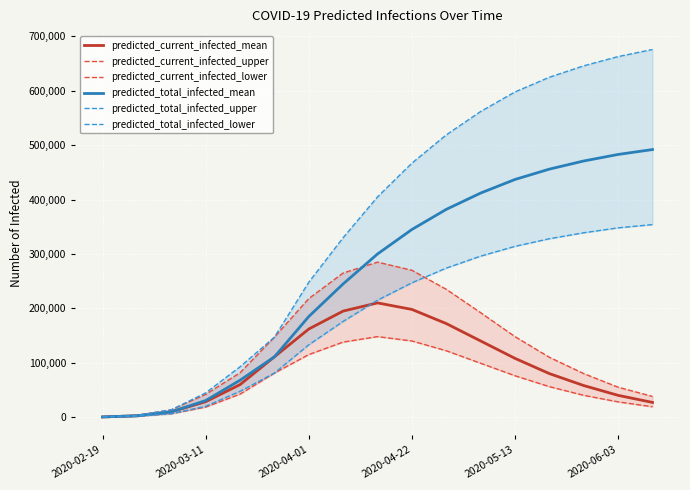

Which has a higher value, 11 or 8?

8